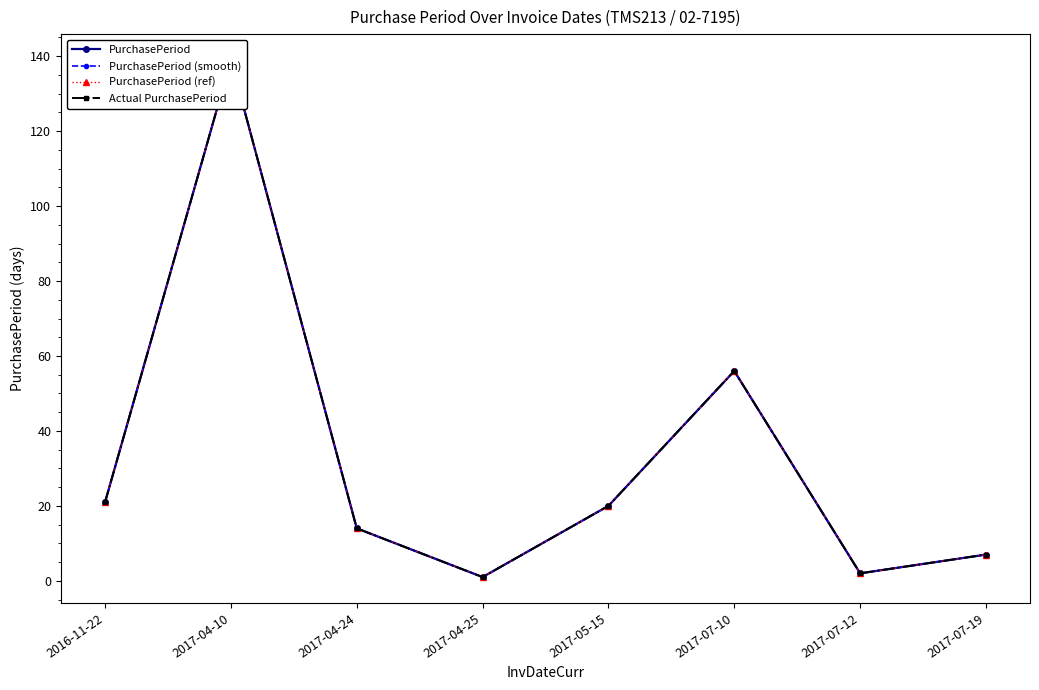

What is the label of the 1st point from the right?

2017-07-19